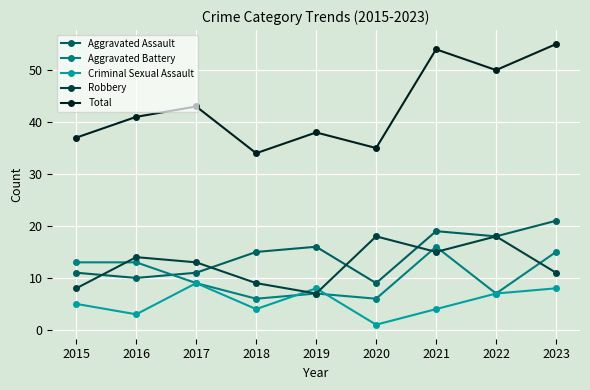

Rank the series at 2018 from highest to lowest value.

Total, Aggravated Assault, Robbery, Aggravated Battery, Criminal Sexual Assault